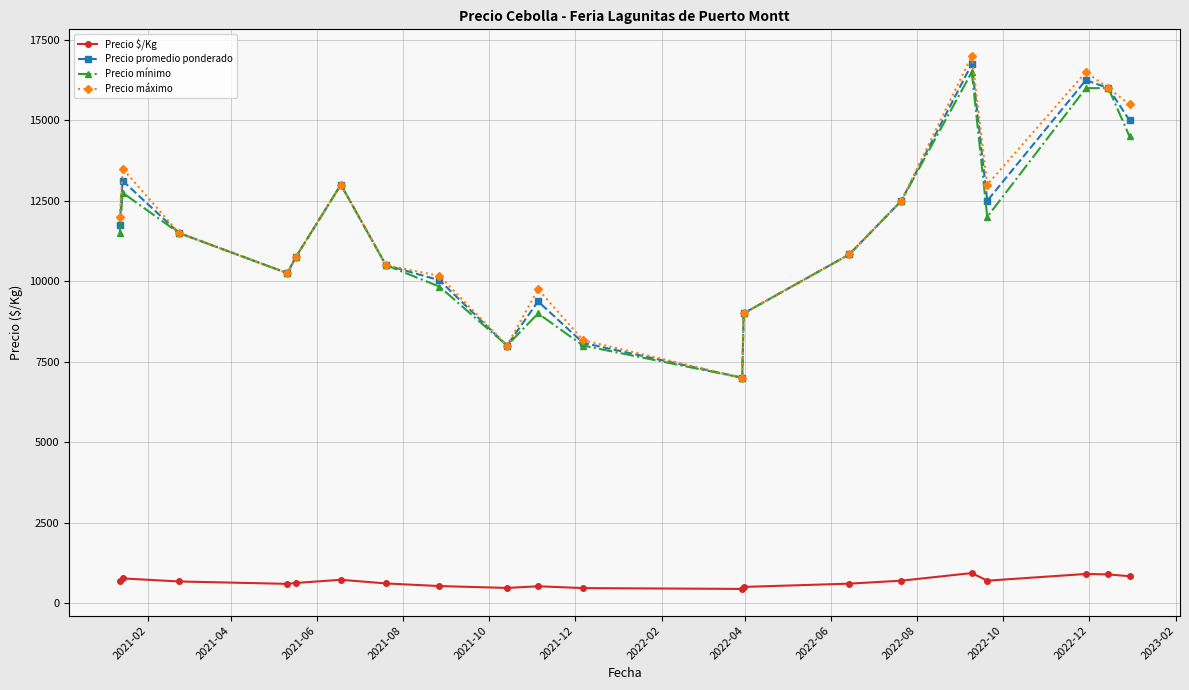

True or false: Precio mínimo and Precio $/Kg cross at least once.

False